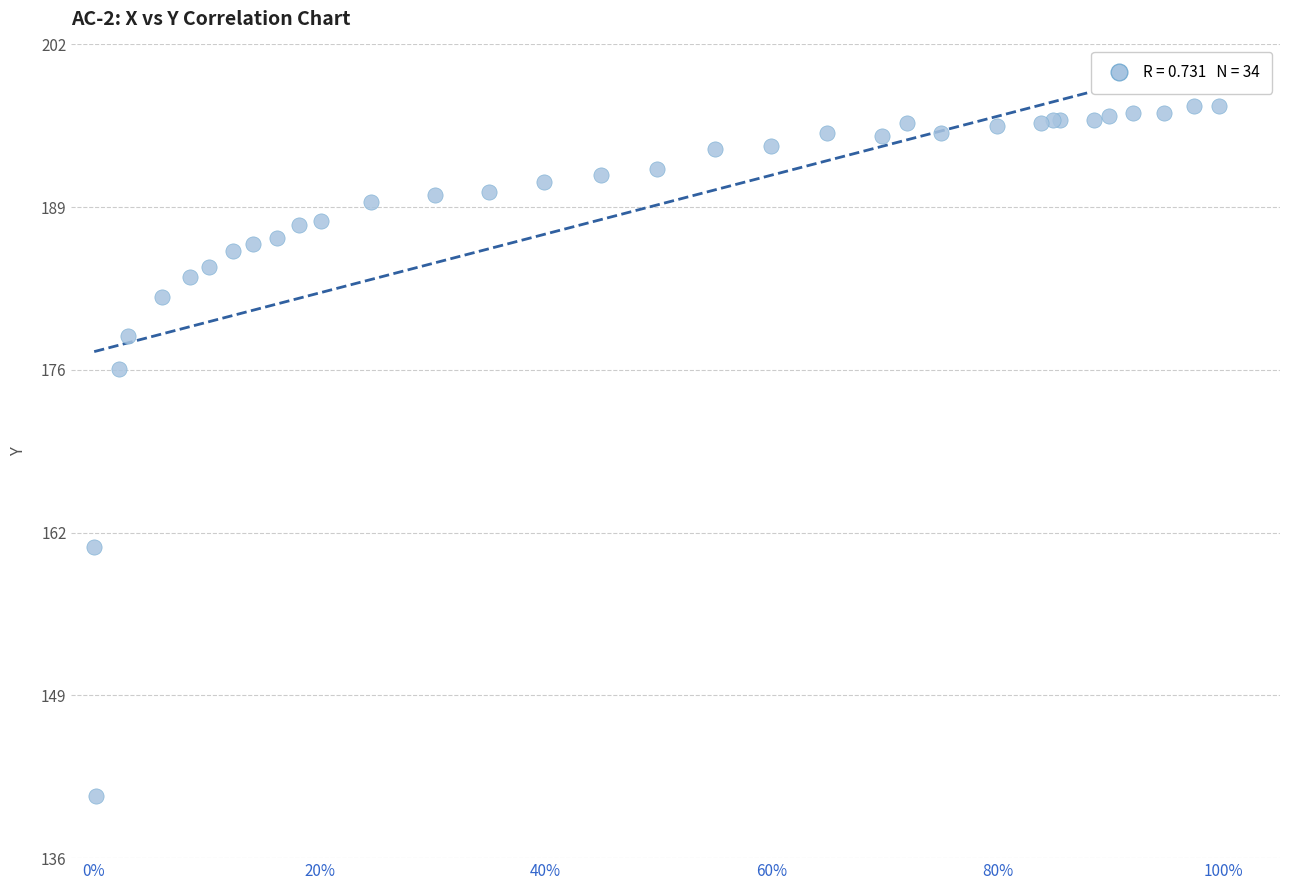

What Y value in the scatter plot is closest to 168?

161.3